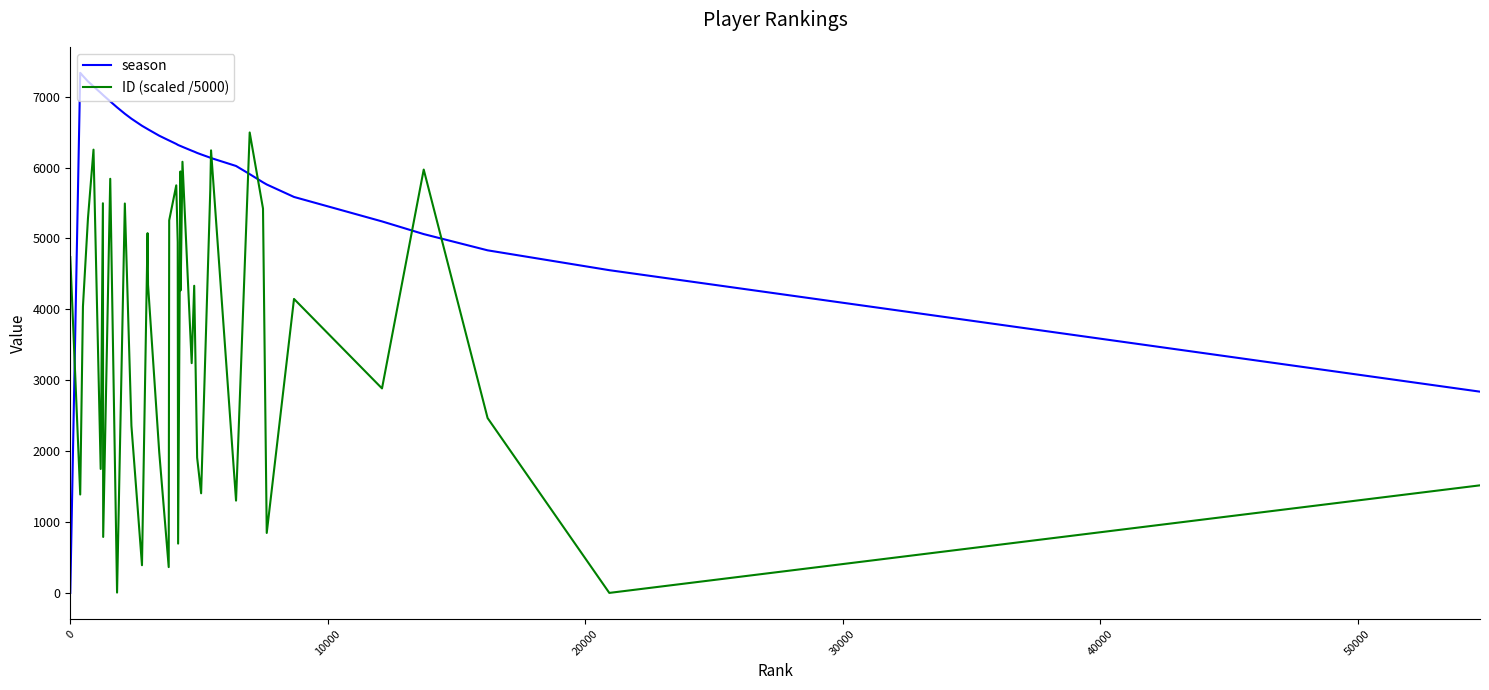

Rank the series by their maximum value, from highest to lowest.

season, ID (scaled /5000)